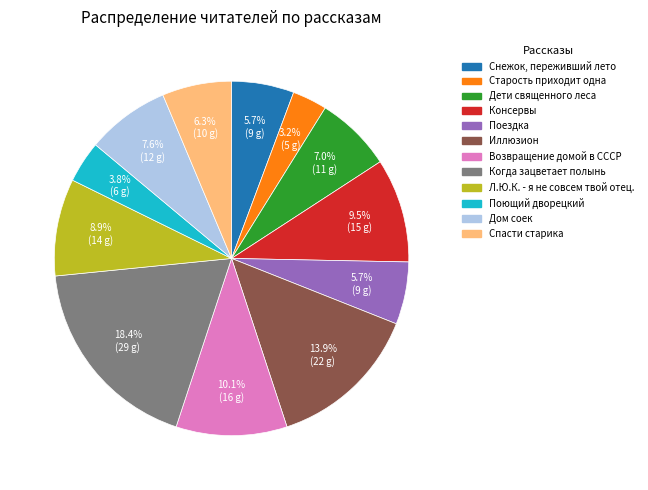

To the nearest percent, what percentage of the pie is Л.Ю.К. - я не совсем твой отец.?

9%